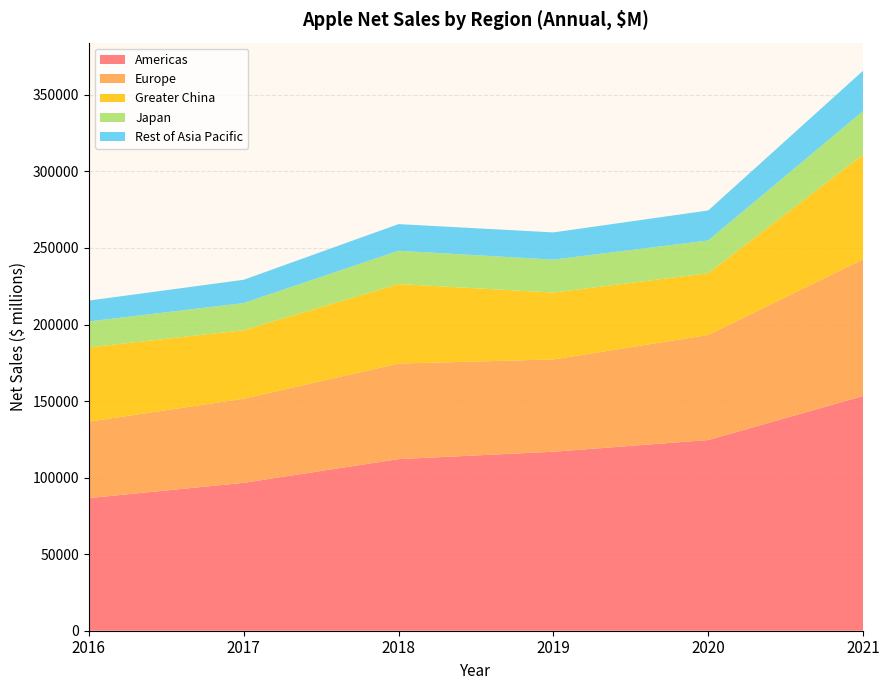

Reading right to left, what are all the values shown in this chart?

Americas: 153306	124556	116914	112093	96600	86613
Europe: 89307	68640	60288	62420	54938	49952
Greater China: 68366	40308	43678	51942	44764	48492
Japan: 28482	21418	21506	21733	17733	16928
Rest of Asia Pacific: 26356	19593	17788	17407	15199	13654